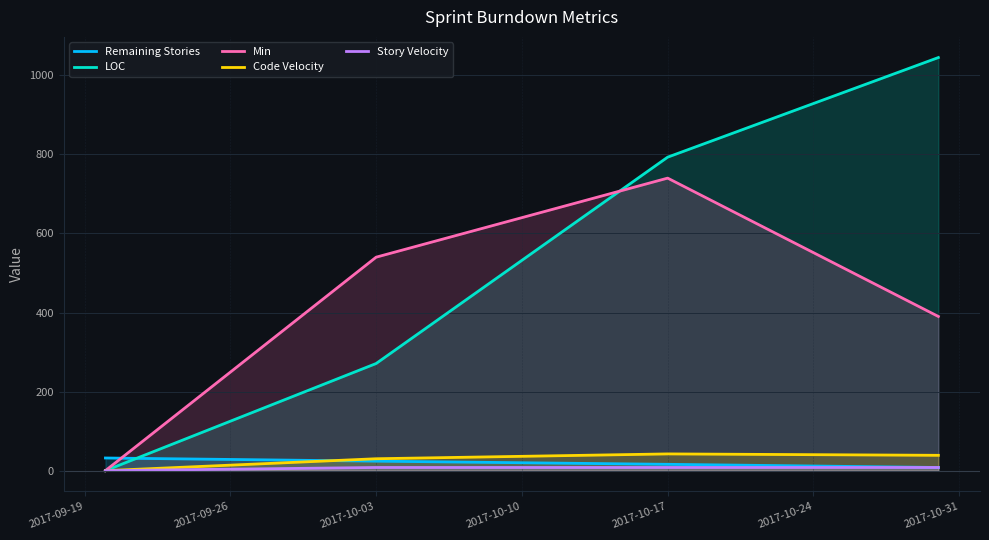

Which series has the widest spread of values?

LOC